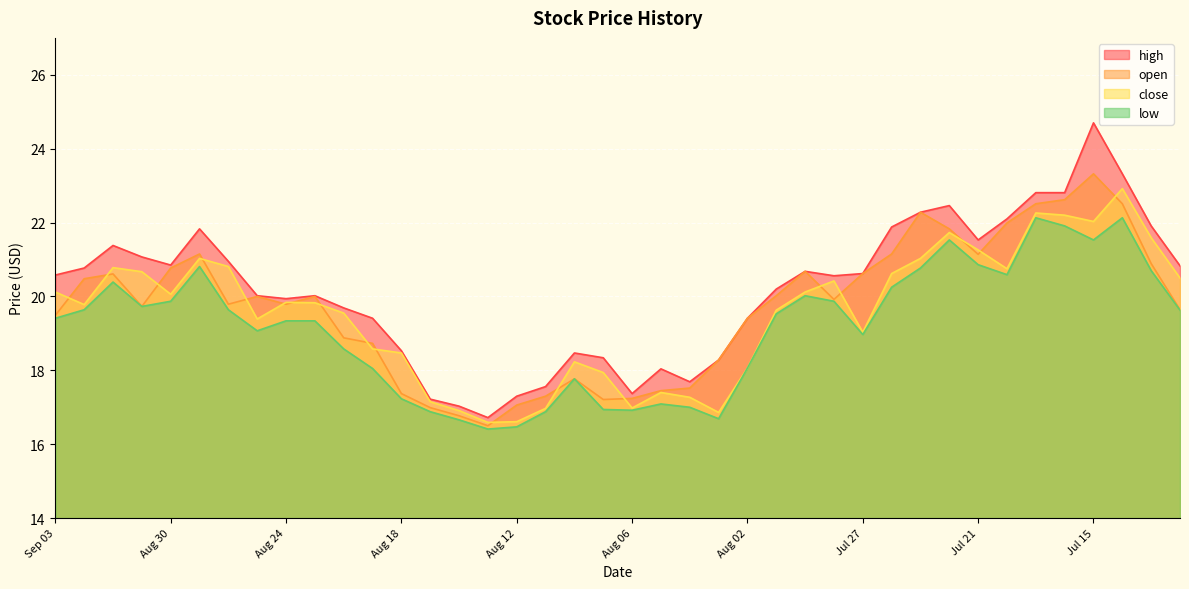

Count the number of categories in the chart.

40